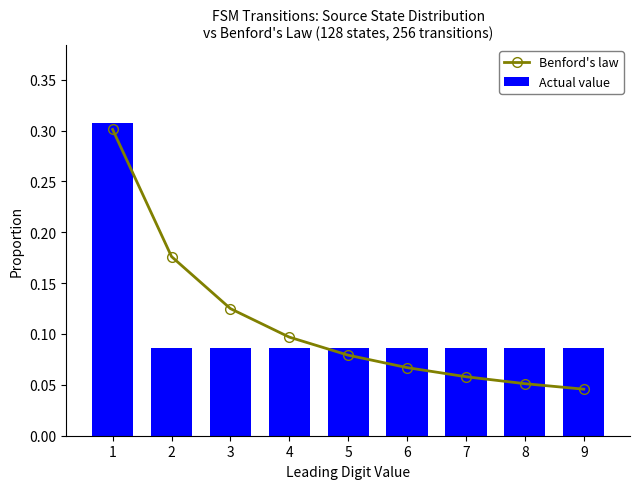

What is the average value of the Benford's law series?

0.1